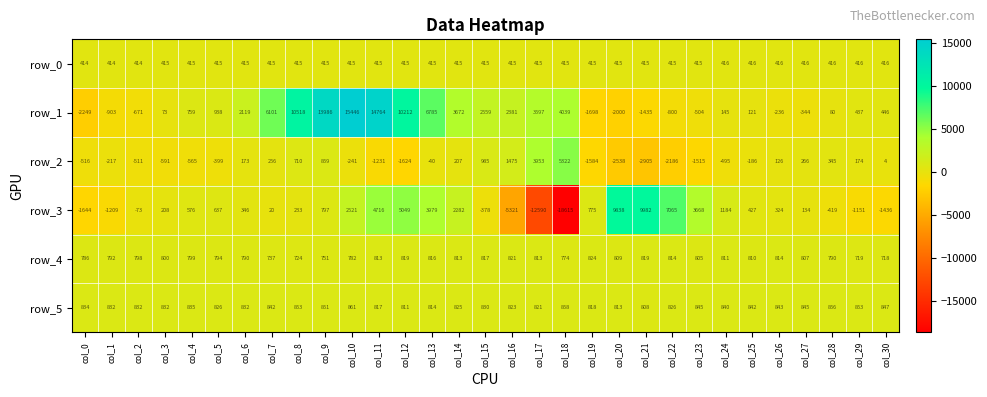

Which label corresponds to the smallest value in the chart?

col_18